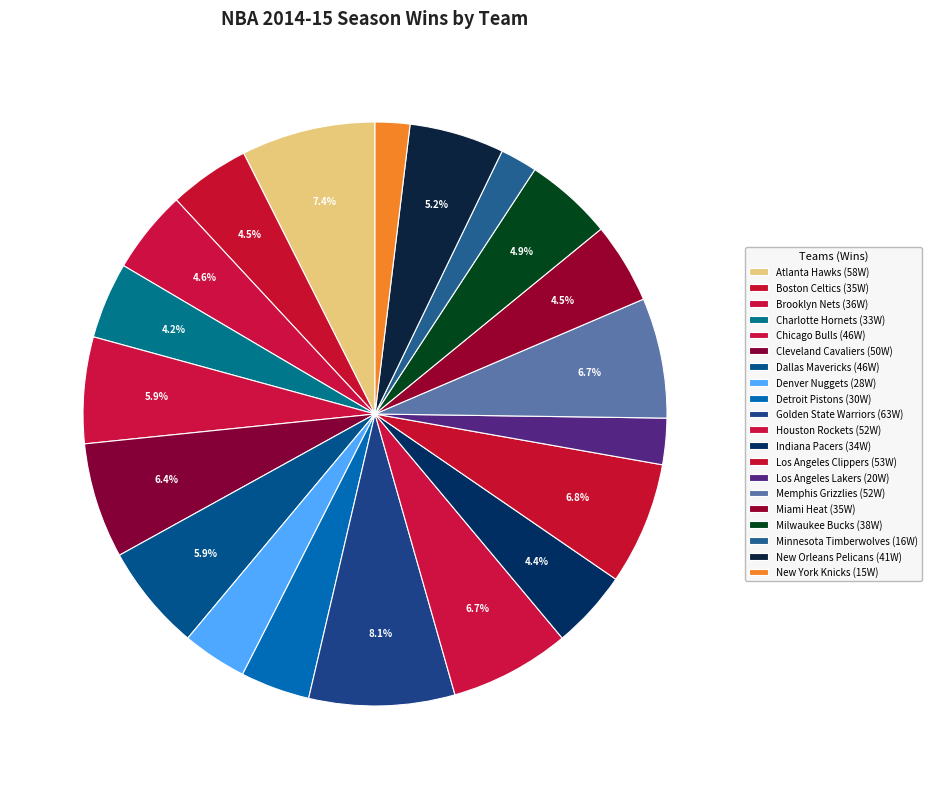

How many segments does this pie chart have?

20